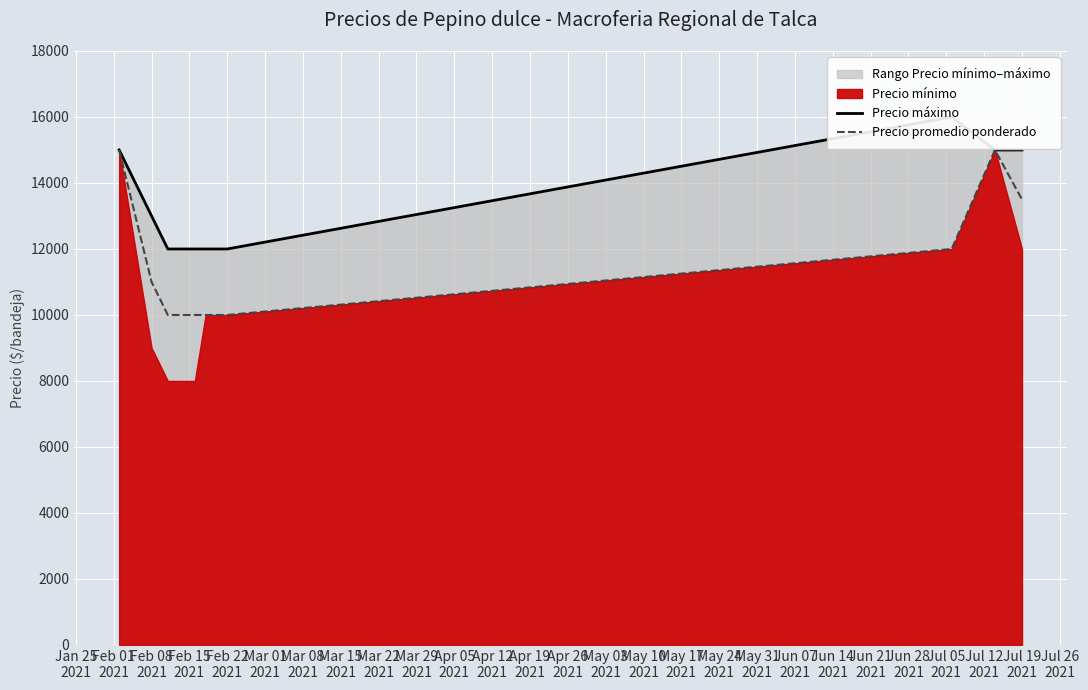

Which series has the largest range (max minus min)?

Precio promedio ponderado